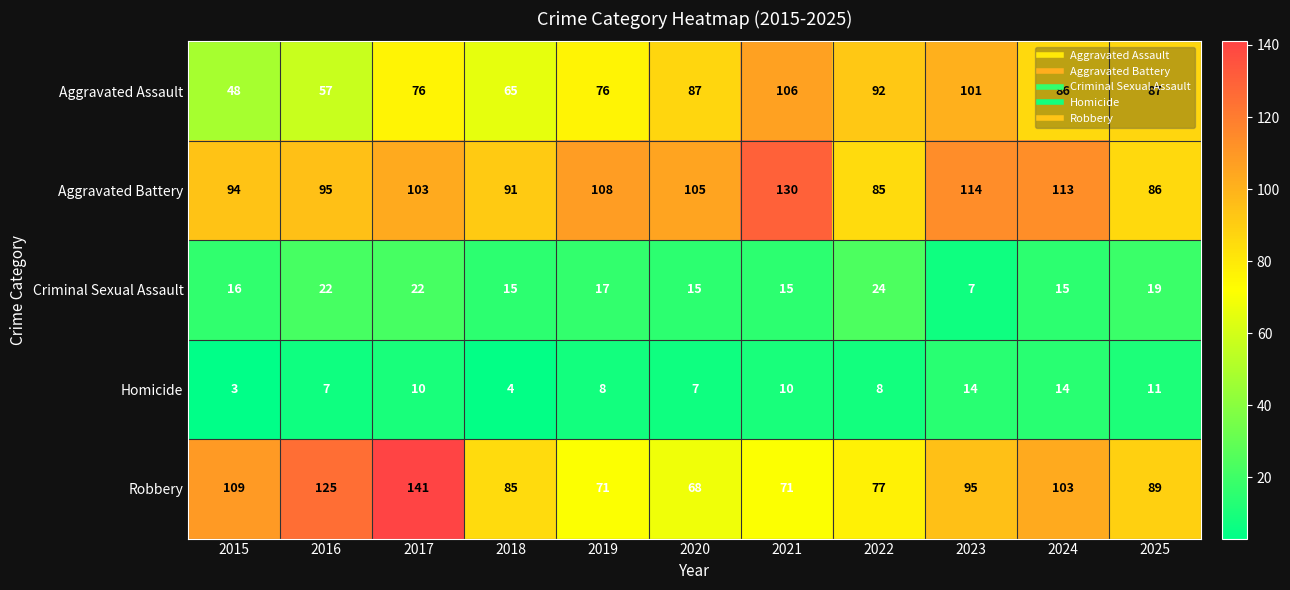

What is the average value of the Aggravated Assault series?

80